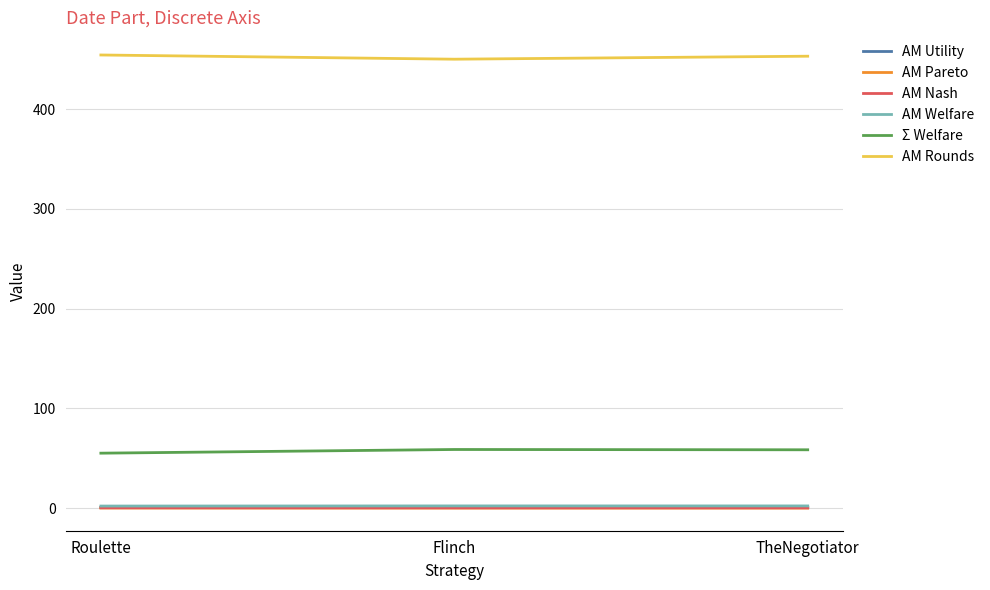

The Σ Welfare series shows 38.5 at Roulette. True or false?

False